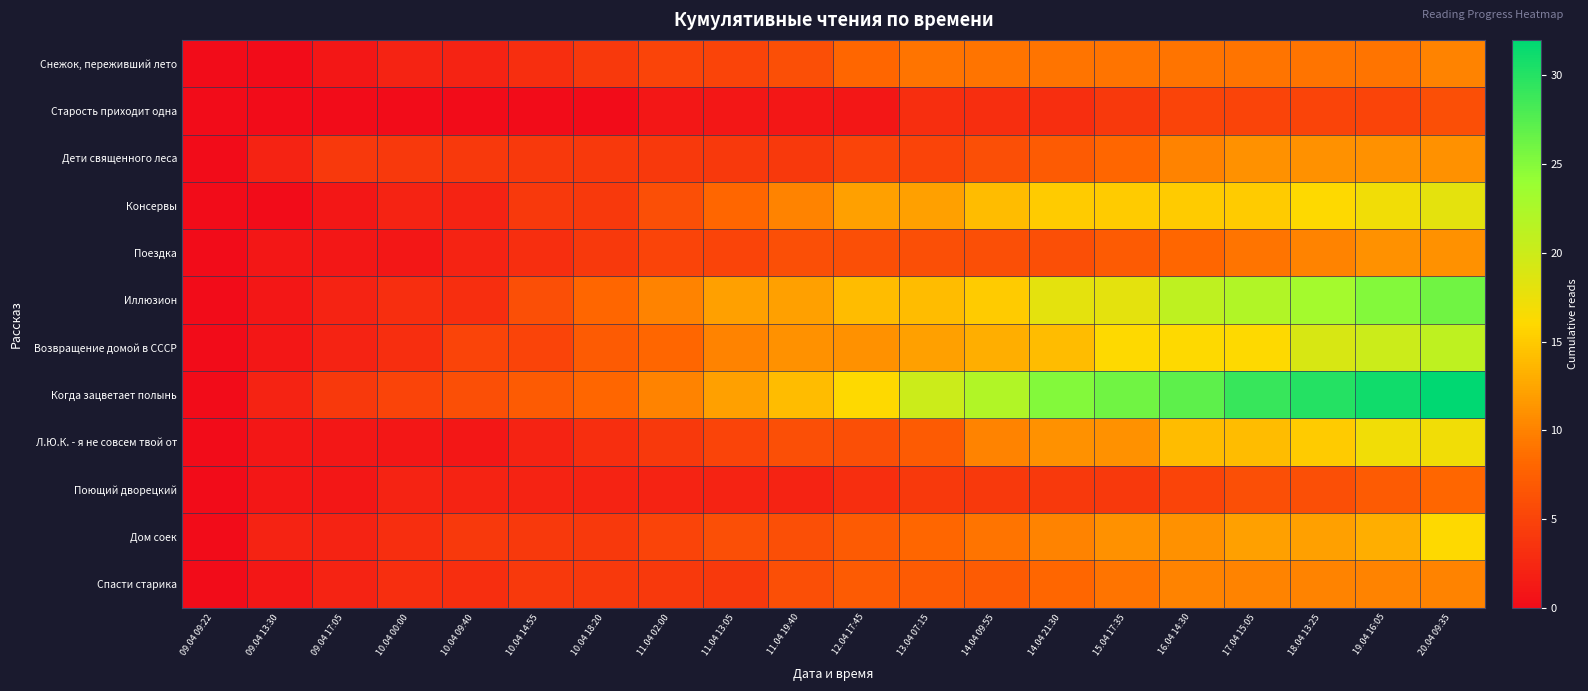

At which category is the sum across all series the highest?

20.04 09:35